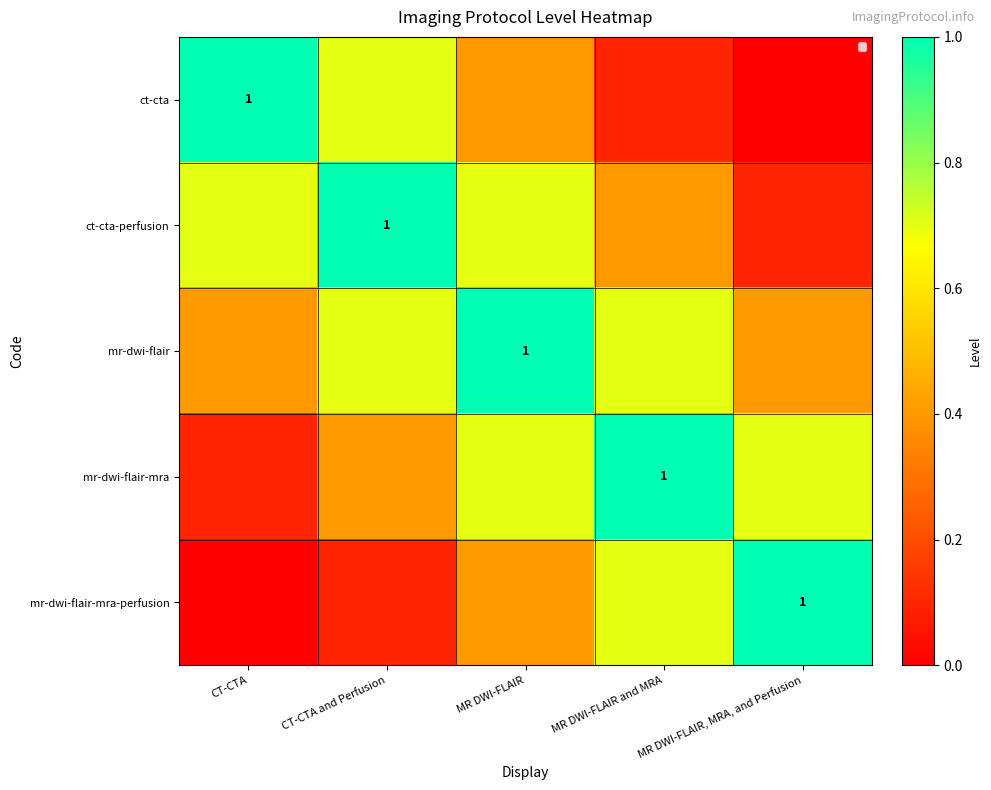

List the series in order of their peak value, lowest first.

ct-cta, ct-cta-perfusion, mr-dwi-flair, mr-dwi-flair-mra, mr-dwi-flair-mra-perfusion